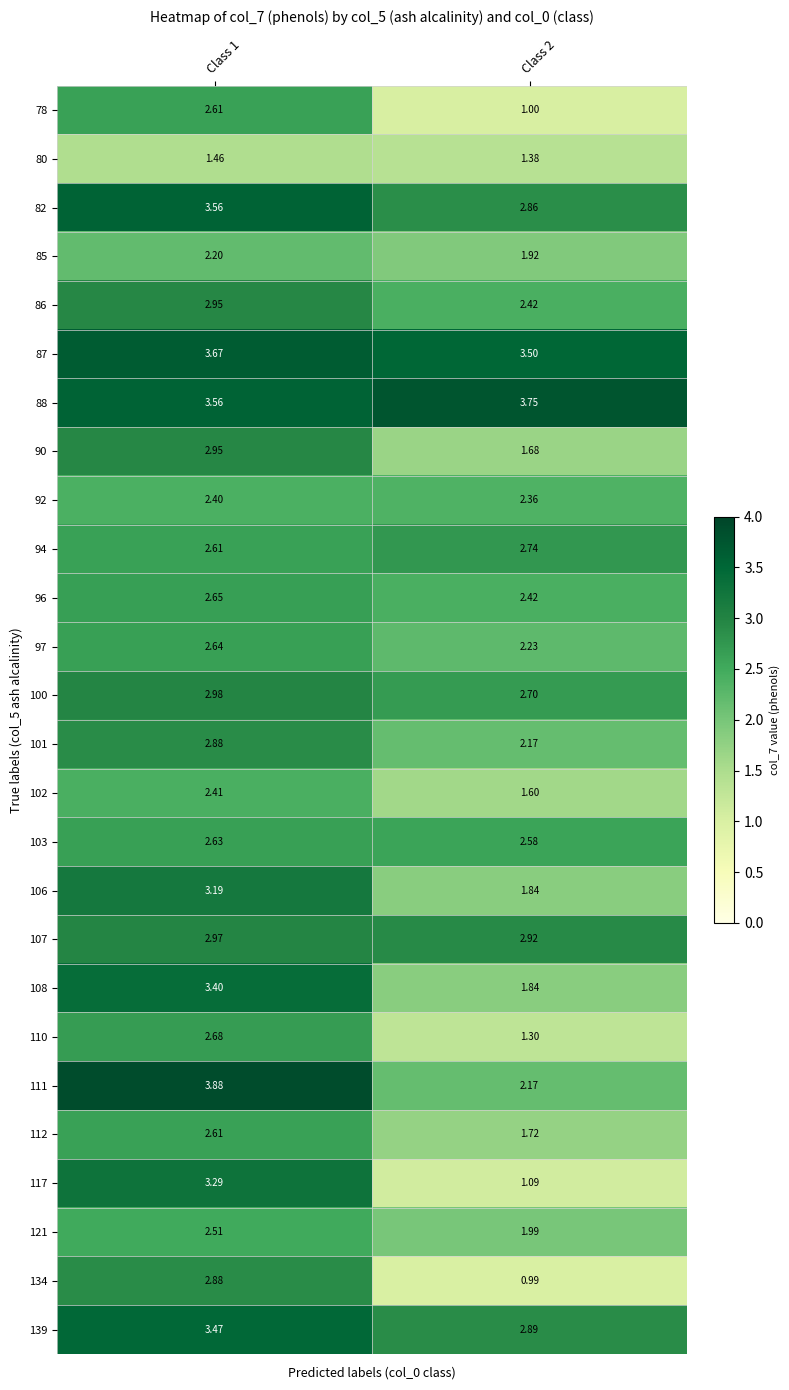

Is the value of 117 at Class 1 greater than the value of 100 at Class 1?

Yes